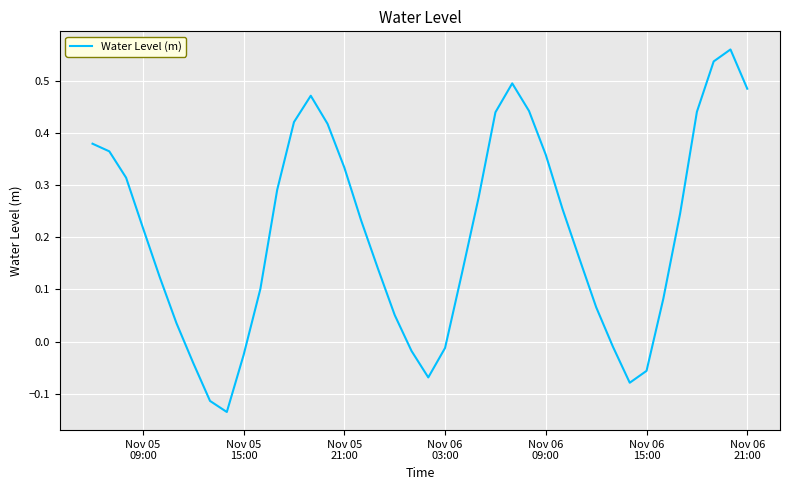

How many lines are shown in the chart?

1